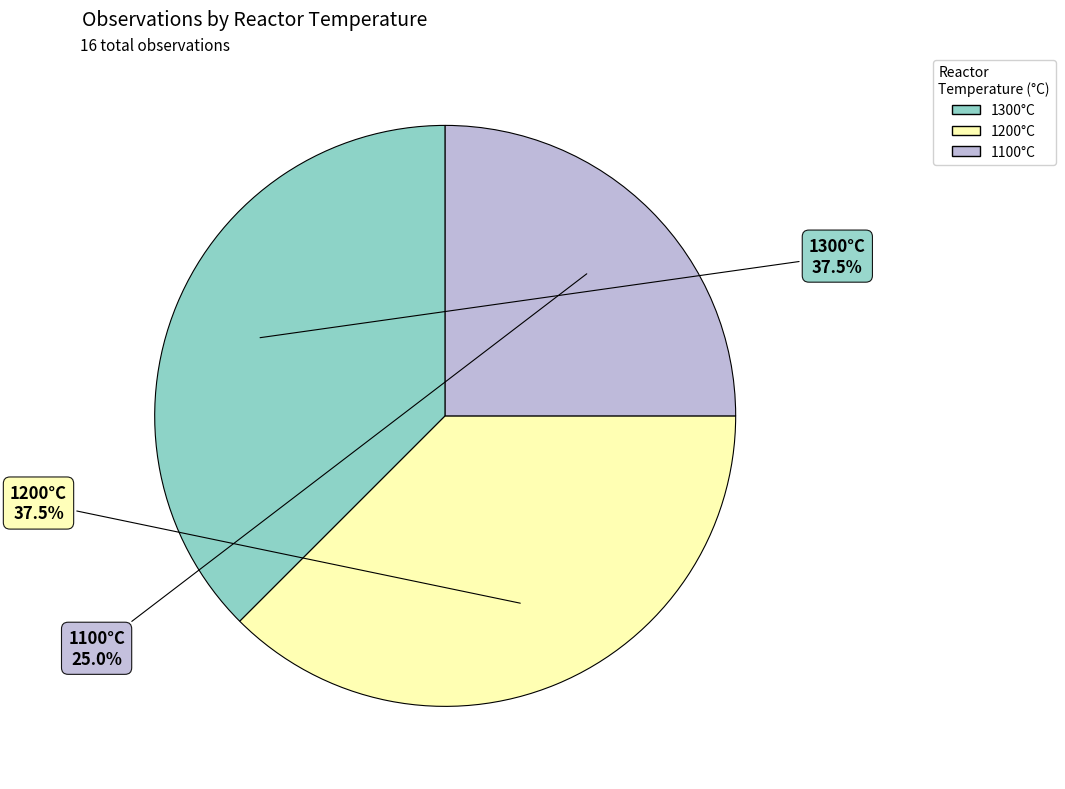

Count the number of slices in the pie.

3